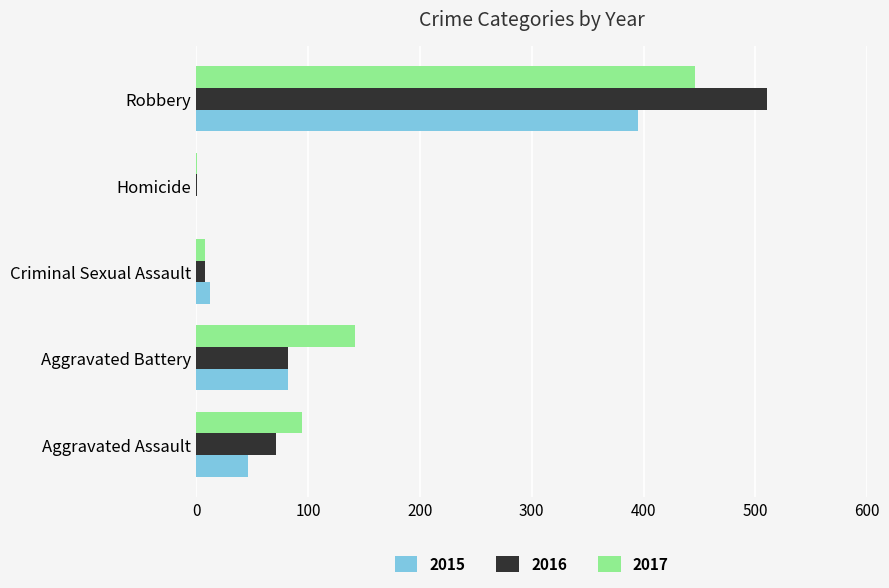

What is the sum of all 2015 values?

535